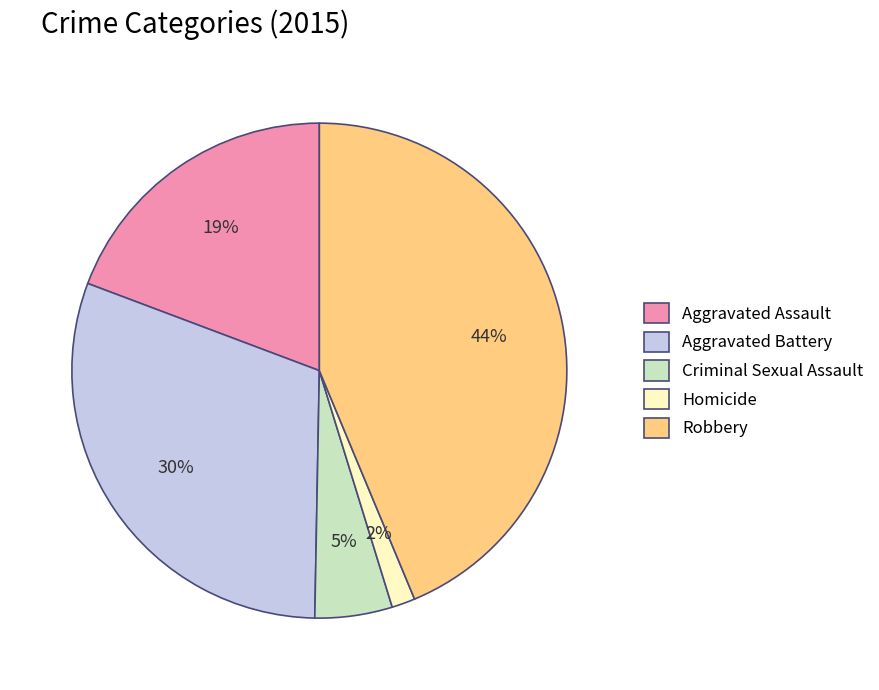

Approximately how many times larger is the value at Aggravated Assault compared to Aggravated Battery?

0.6